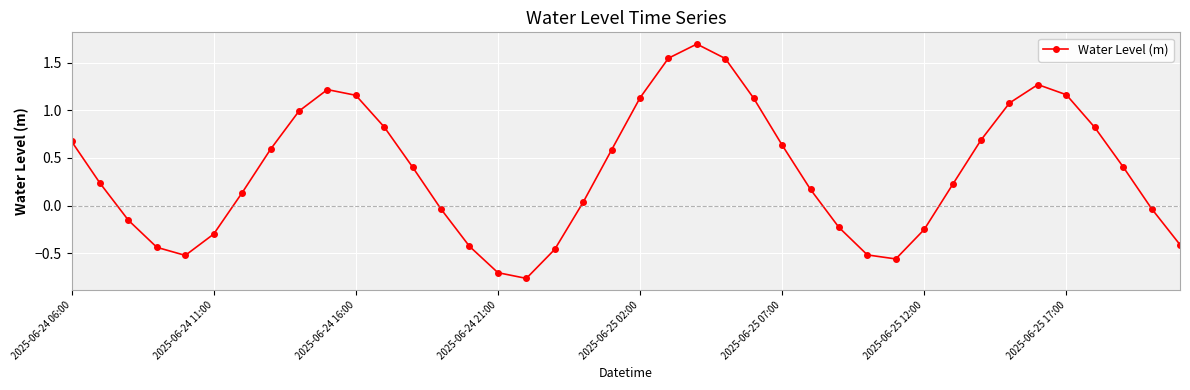

True or false: there are more than 1 points higher than both neighbors.

True